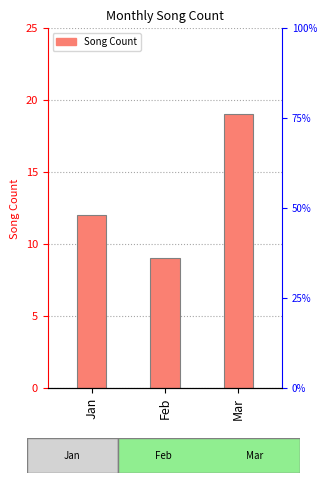

Where does the data first go above 12?

Mar